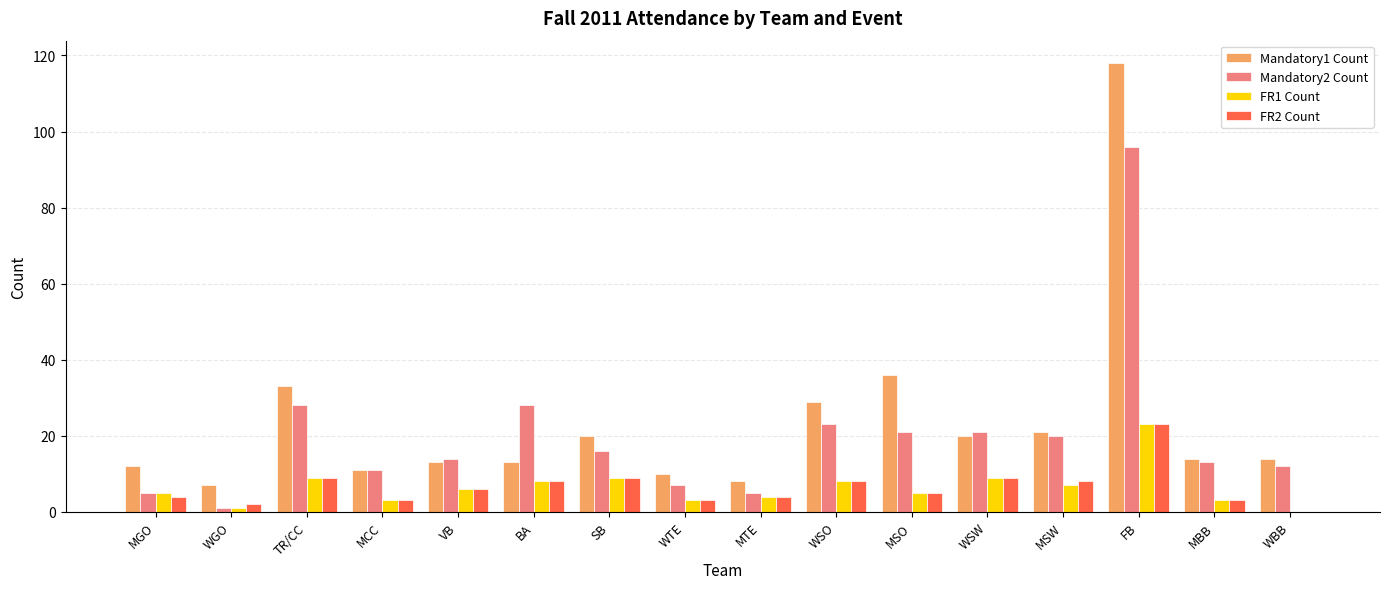

What is the total value across all series at MCC?

28